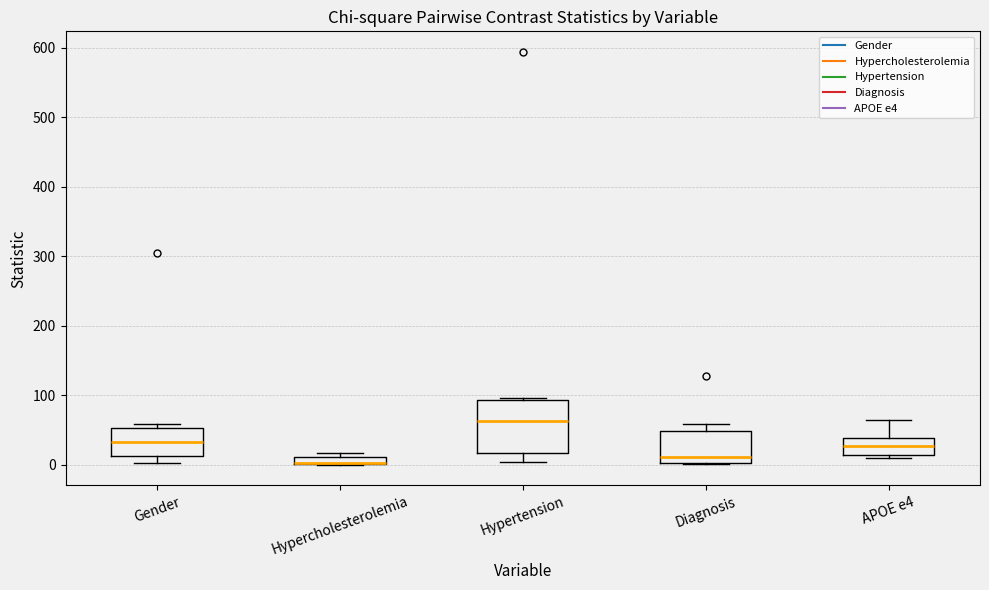

Comparing the boxes themselves (not the whiskers), which one is the tallest?

Hypertension